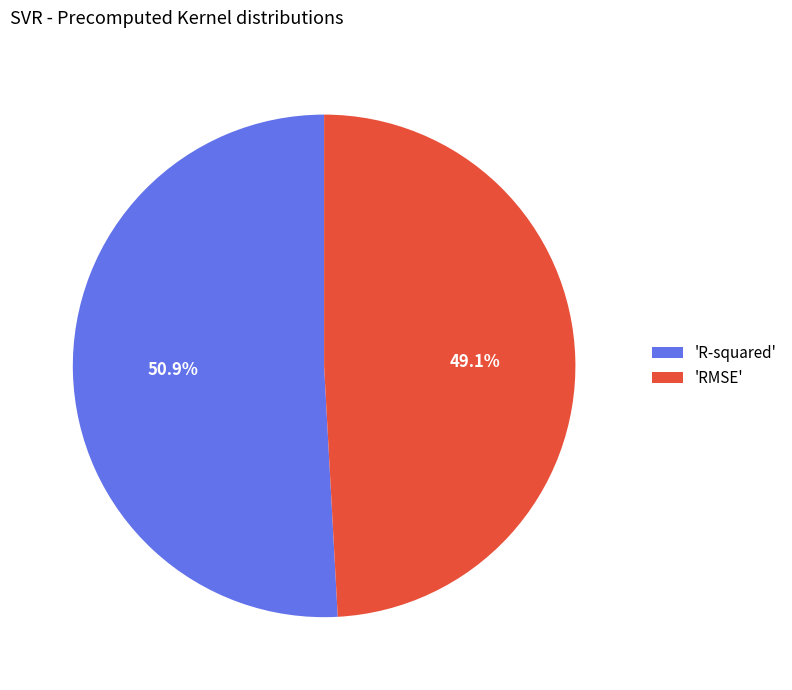

Which slice is the smallest?

'RMSE'